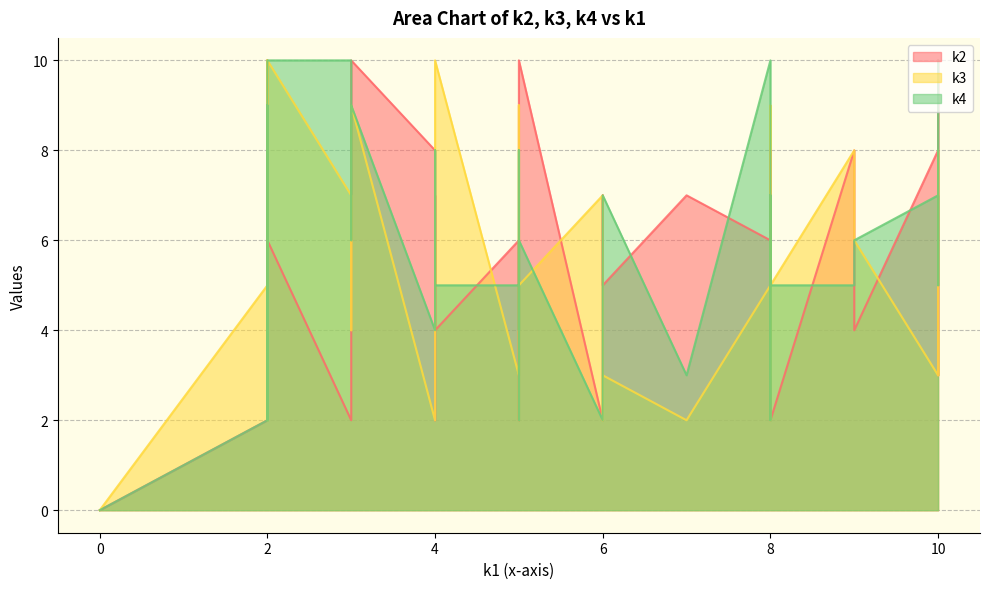

Rank the series at i1 from lowest to highest value.

k2, k3, k4